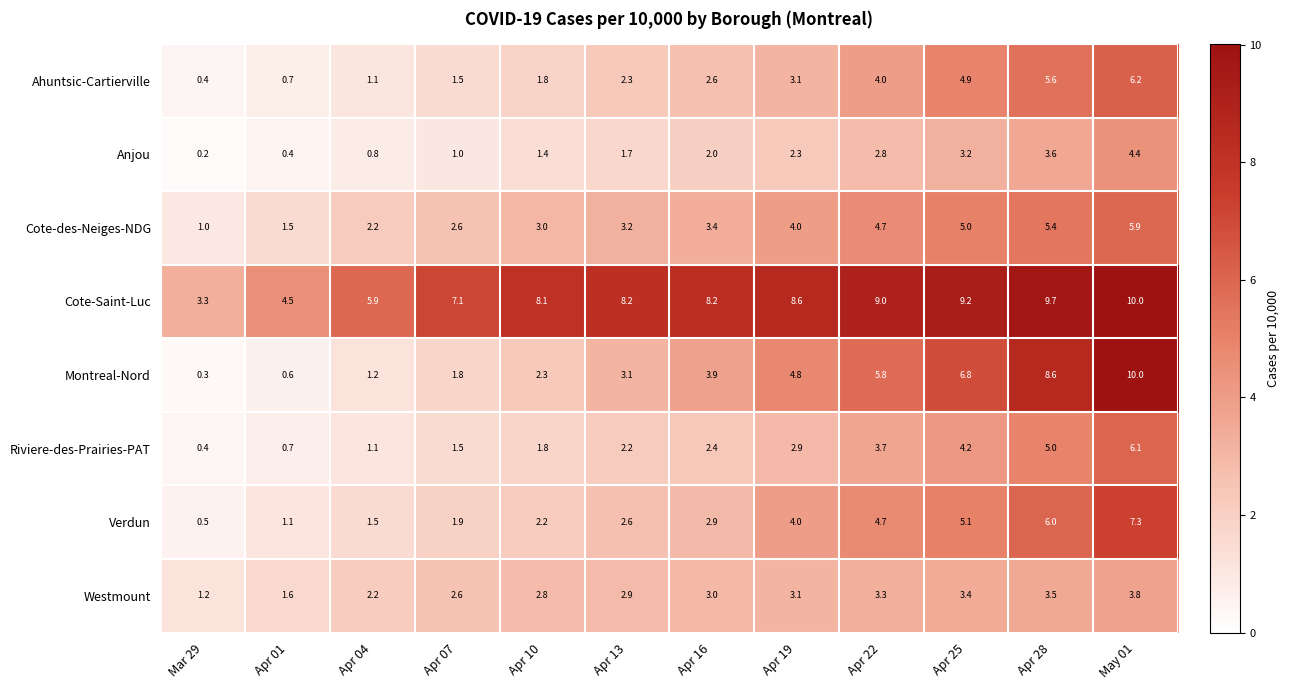

The Westmount series shows 3.7 at Apr 07. True or false?

False